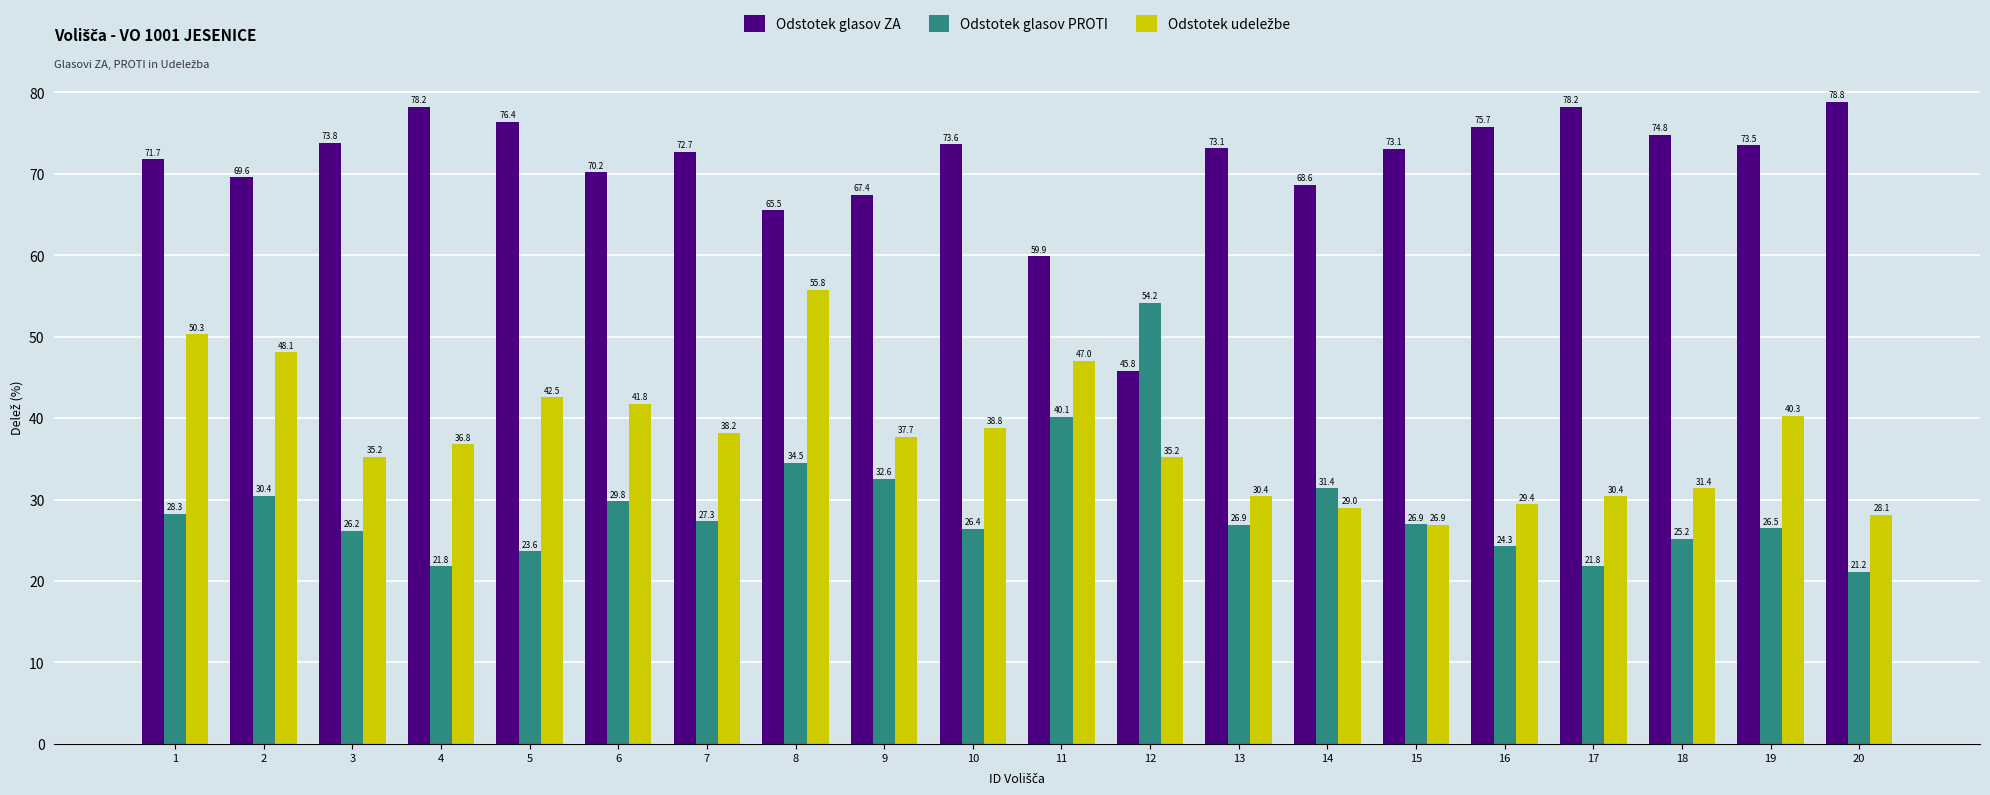

Is it true that Odstotek glasov PROTI equals 47.2 at 10?

False